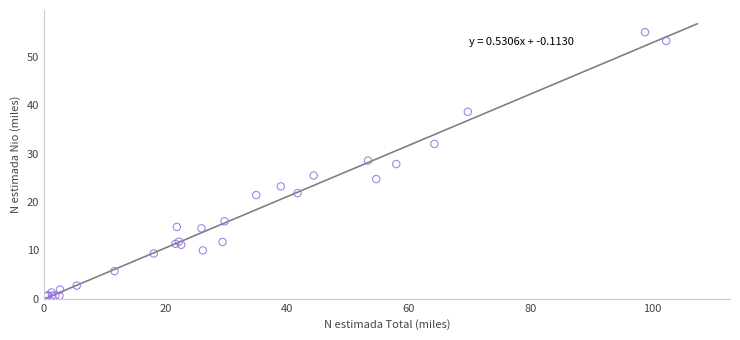

What Y value in the scatter plot is closest to 27?

27.9